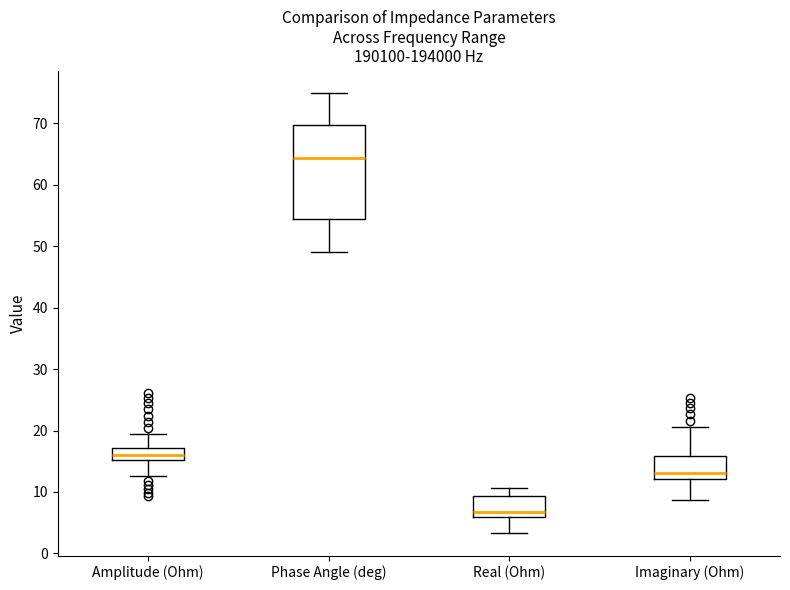

Reading left to right, transcribe this box plot: for each box, give where its median line is, the range the box spans, and where its two whiskers end, as read against the y-axis. The values are not printed on the chart, so give them approximately, as read against the axis.

Amplitude (Ohm): median 16, box 15 to 17, whiskers 13 to 19
Phase Angle (deg): median 64, box 54 to 70, whiskers 49 to 75
Real (Ohm): median 7, box 6 to 9, whiskers 3 to 11
Imaginary (Ohm): median 13, box 12 to 16, whiskers 9 to 21